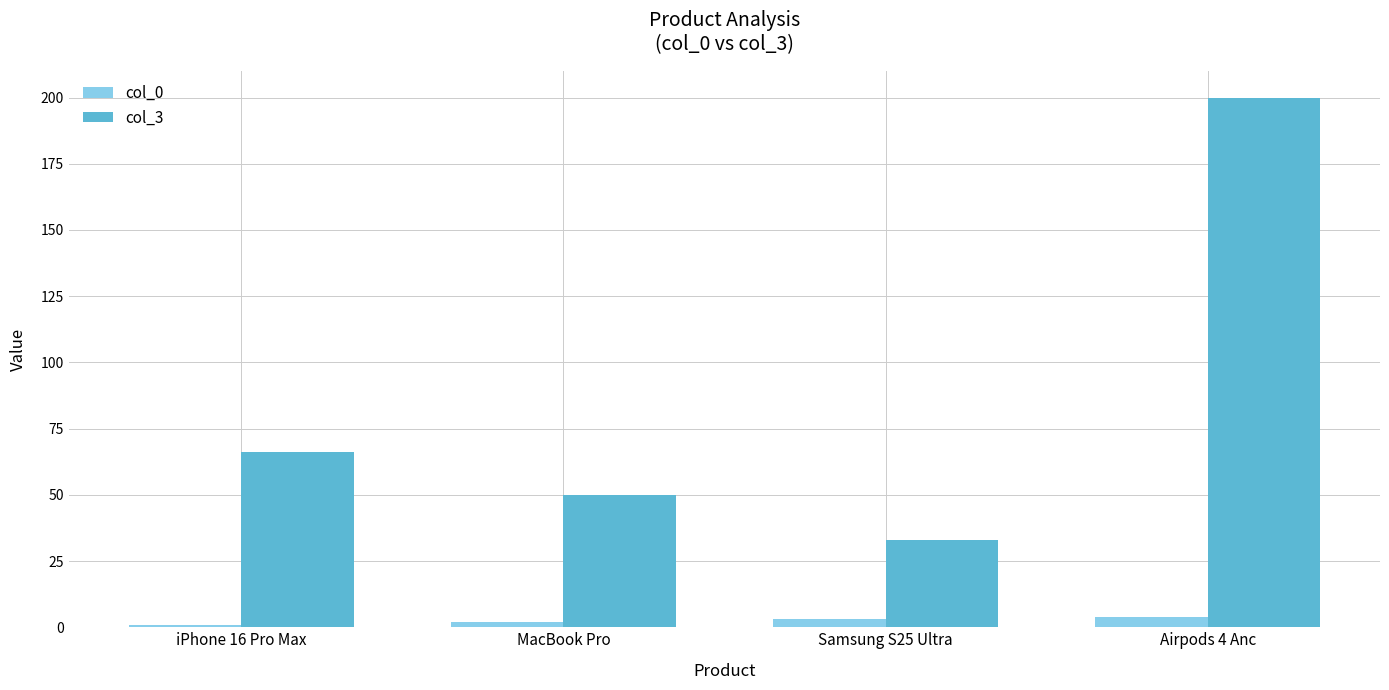

What are all the series names shown in the legend?

col_0, col_3